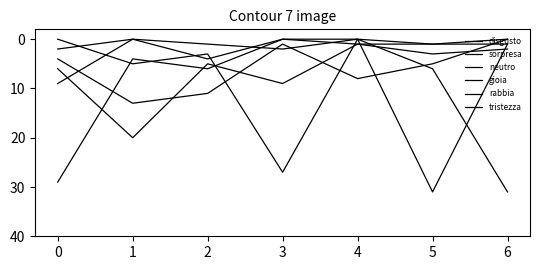

Does the chart display data point markers on the line(s)?

No